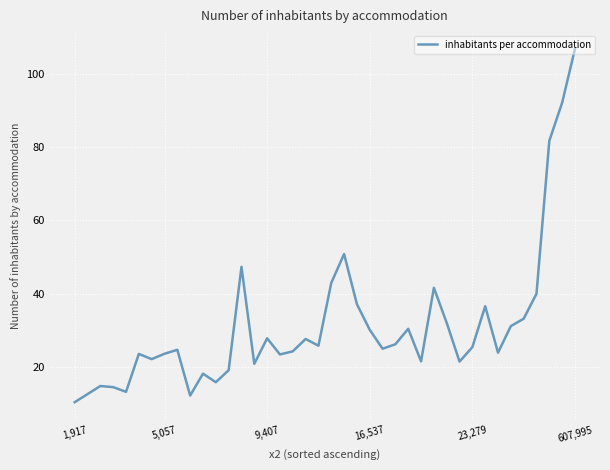

How many interior local peaks (higher than both neighbors) does the data have?

11